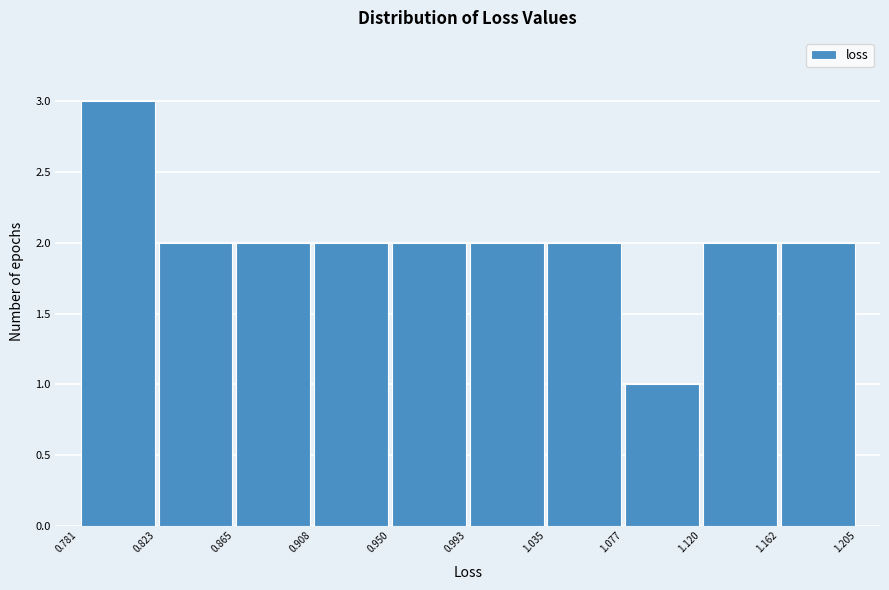

How tall is the bar that spans 0.908 to 0.950 on the x-axis? The values are not printed on the chart, so give them approximately, as read against the axis.

2